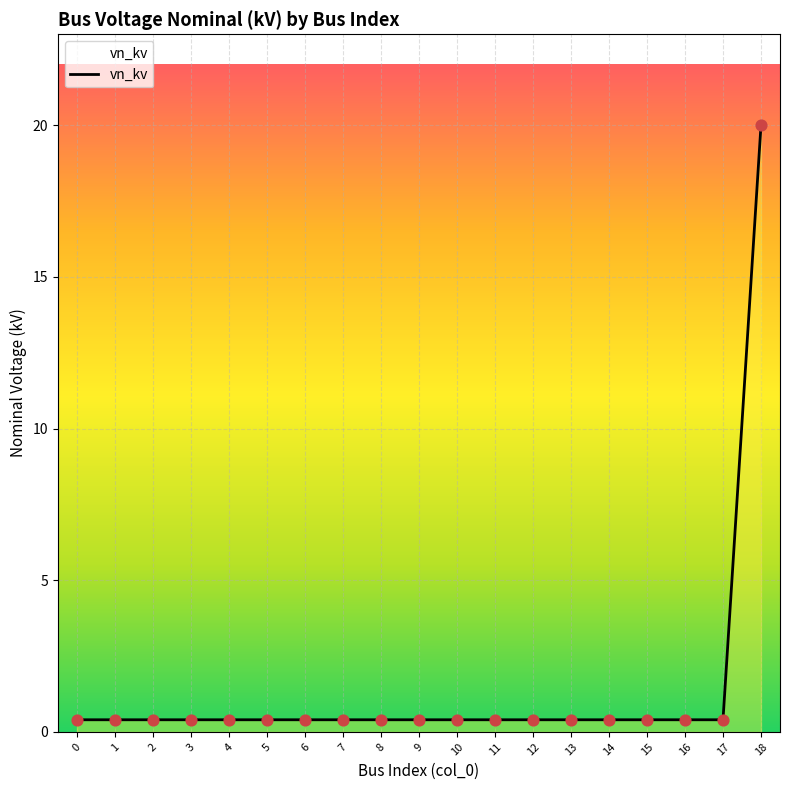

The chart shows a value of 0.4 at 10. True or false?

True